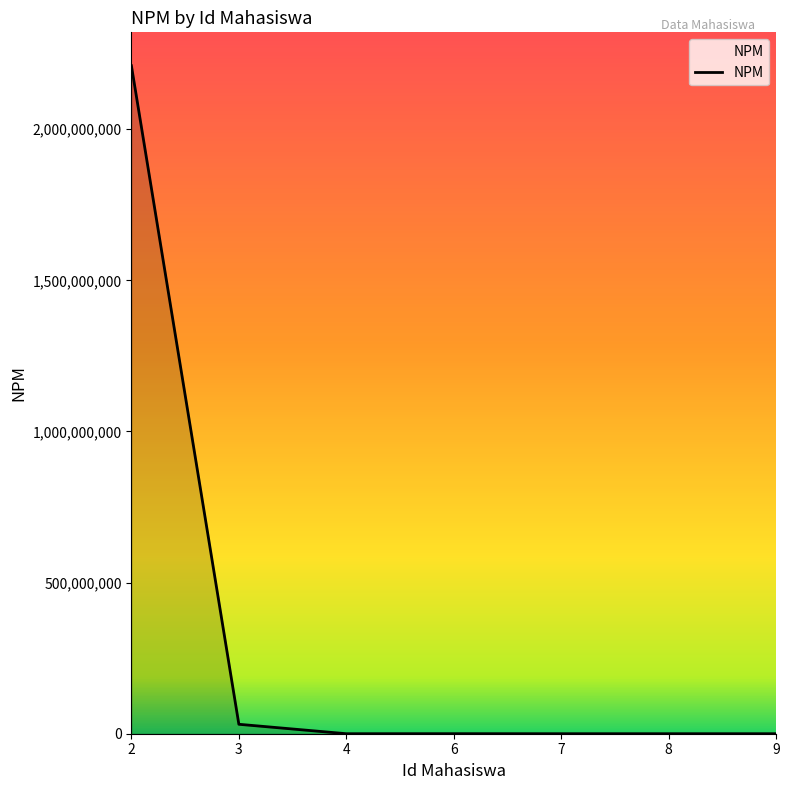

What is the difference between the maximum and minimum values?

2210010081